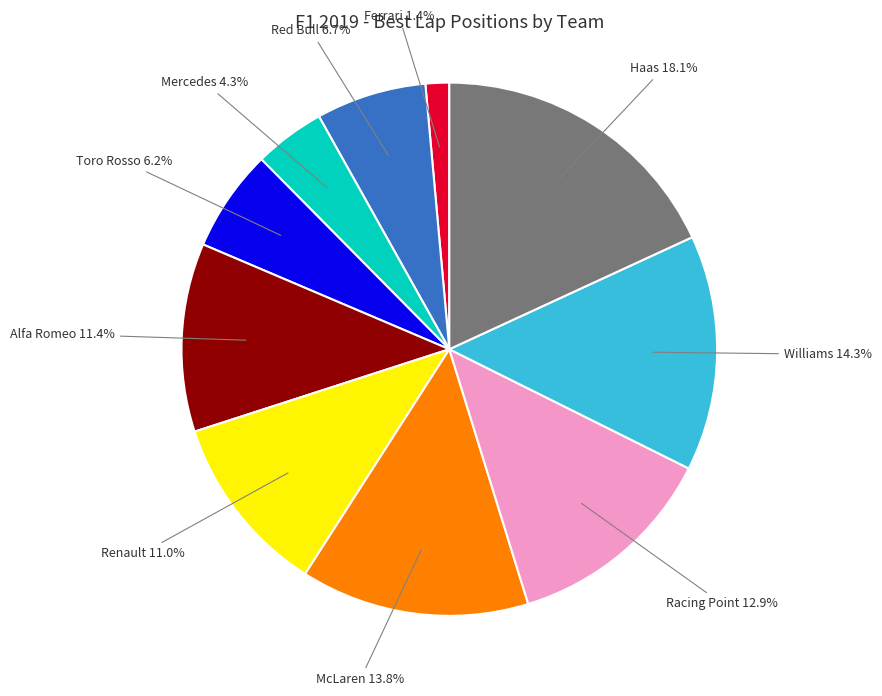

What percentage is NOT represented by Williams?

85.7%